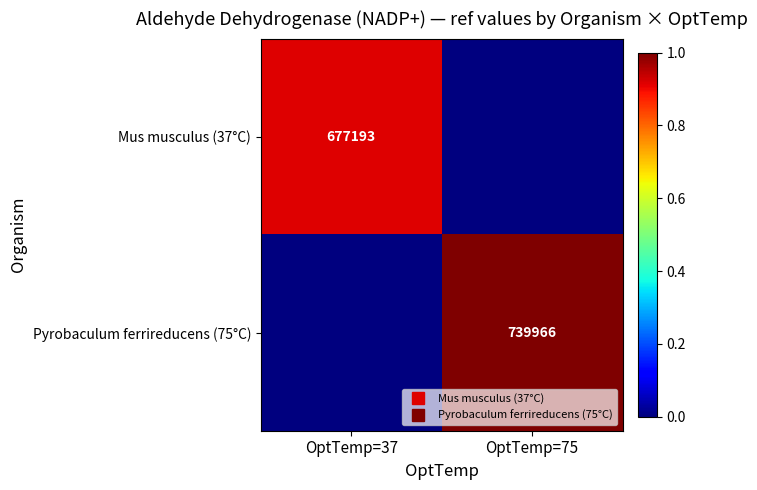

Is it true that Pyrobaculum ferrireducens (75°C) equals -0.6 at OptTemp=37?

False